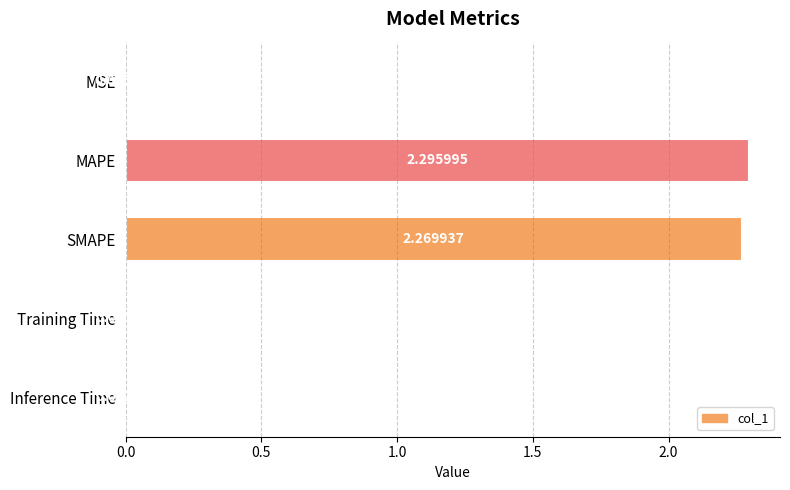

What is the sum of all values?

4.6